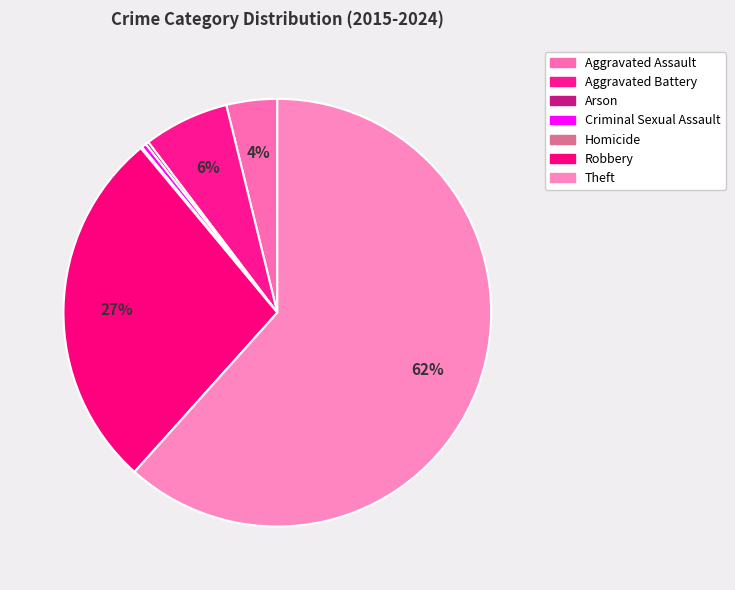

Is Aggravated Assault the majority of the pie?

No